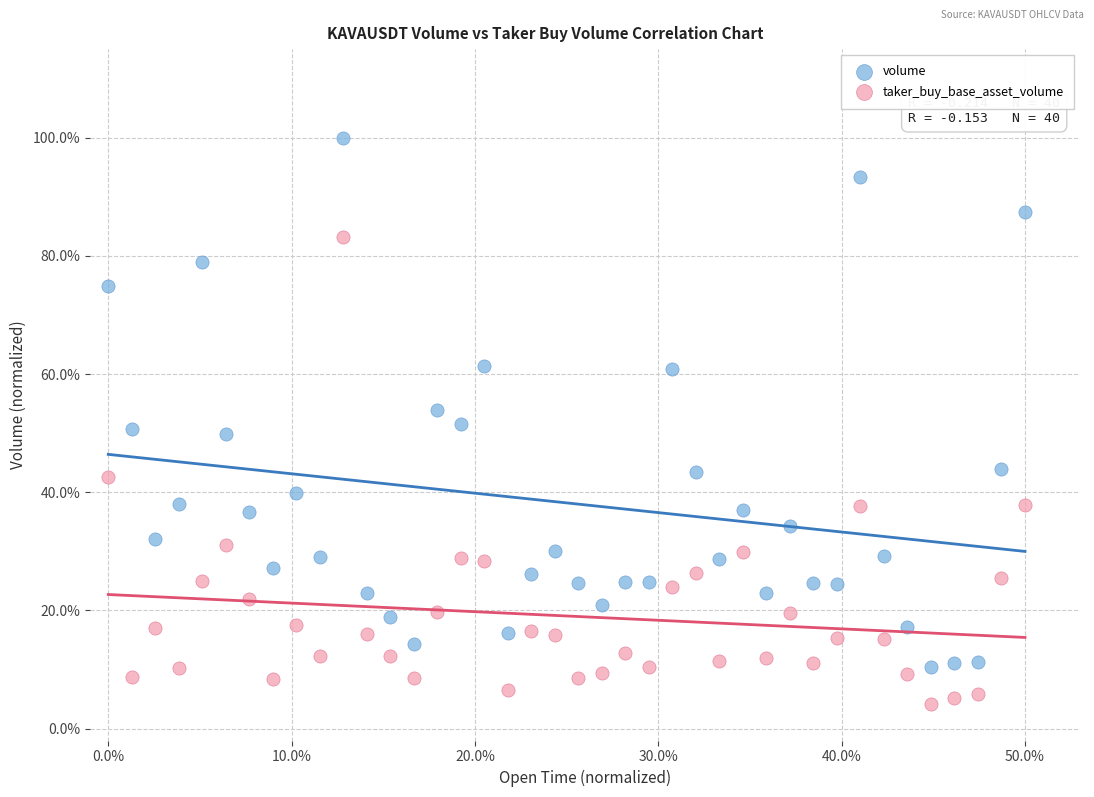

What are all the series names shown in the legend?

volume, taker_buy_base_asset_volume